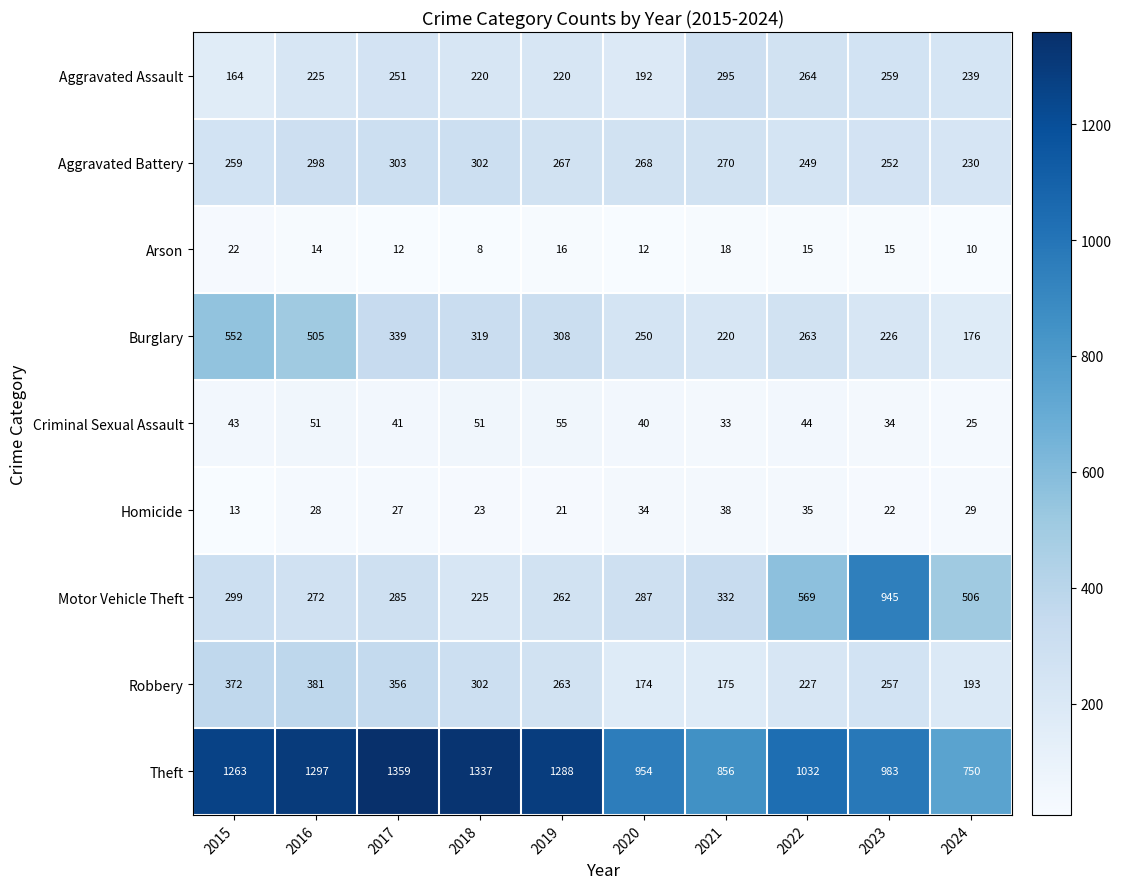

True or false: Arson has a value of 7 at 2016.

False